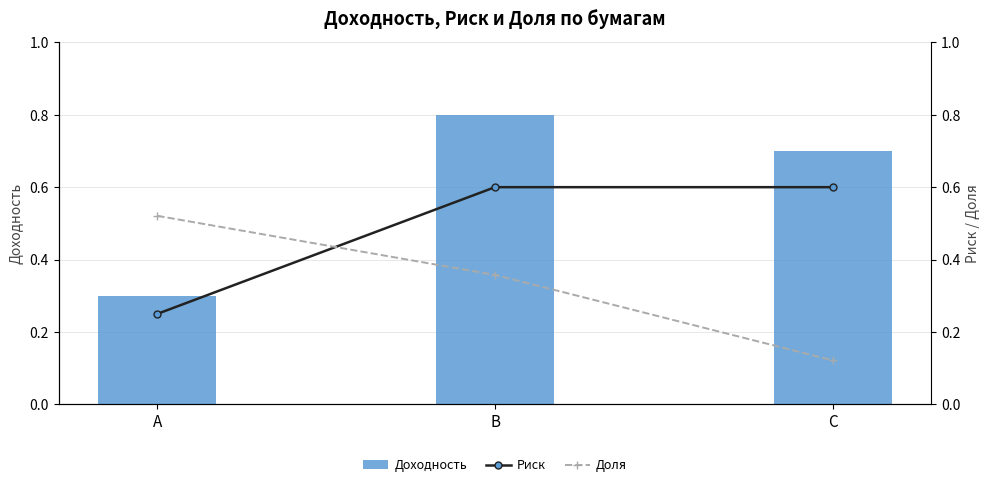

What are all the series names shown in the legend?

Доходность, Риск, Доля